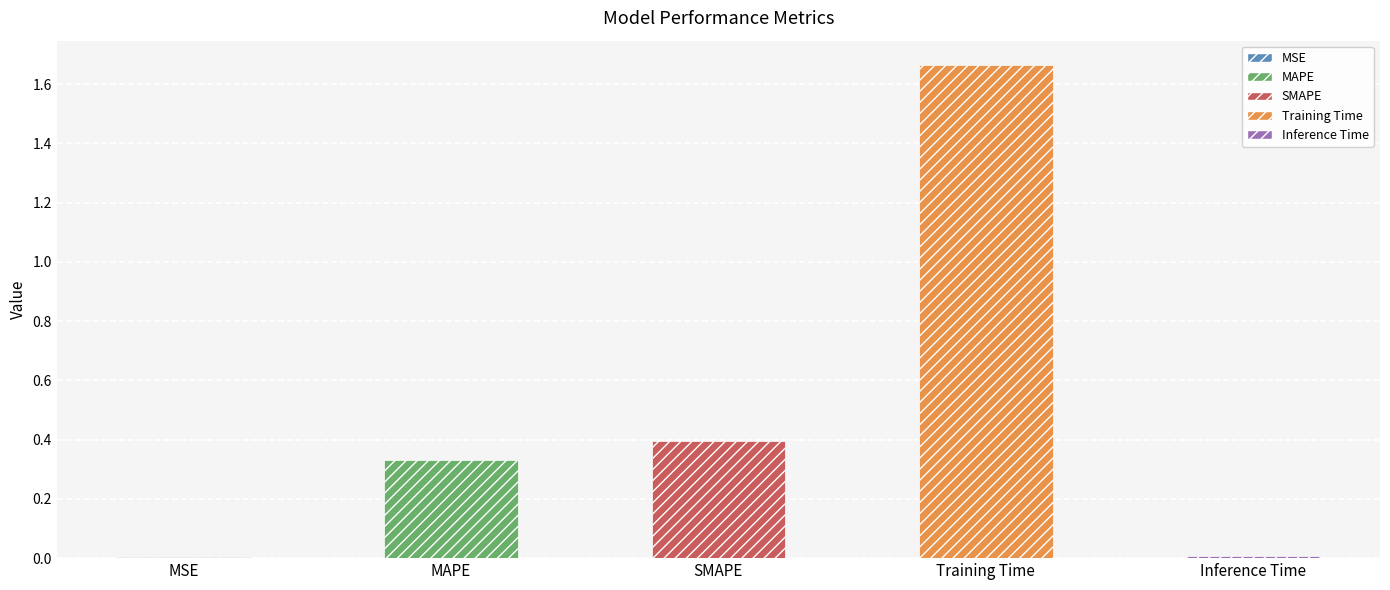

How many categories are shown in the chart?

5